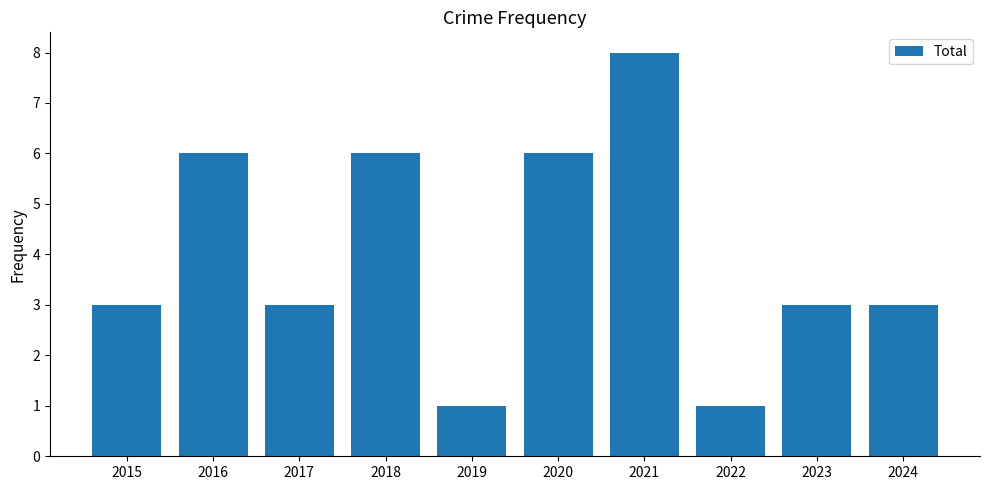

True or false: the data shows 8 at 2021.

True